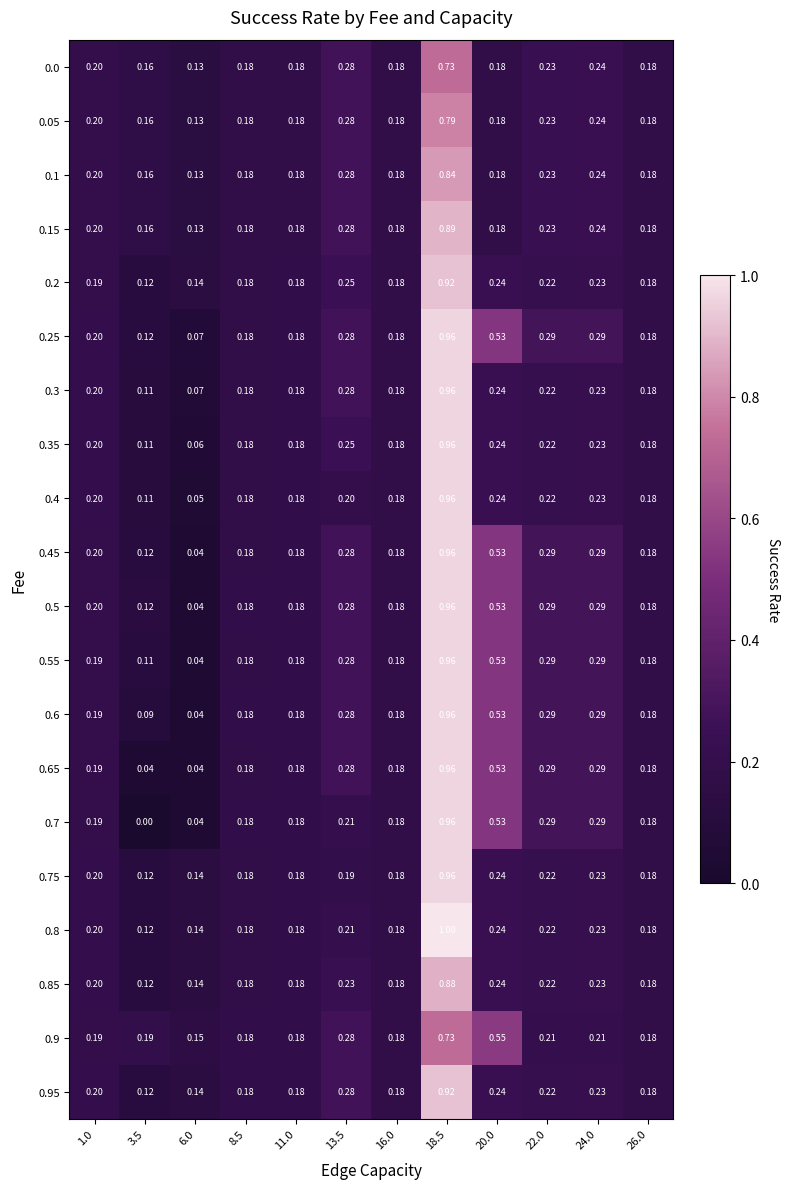

Is the value of 0.05 at 6.0 greater than the value of 0.9 at 3.5?

No